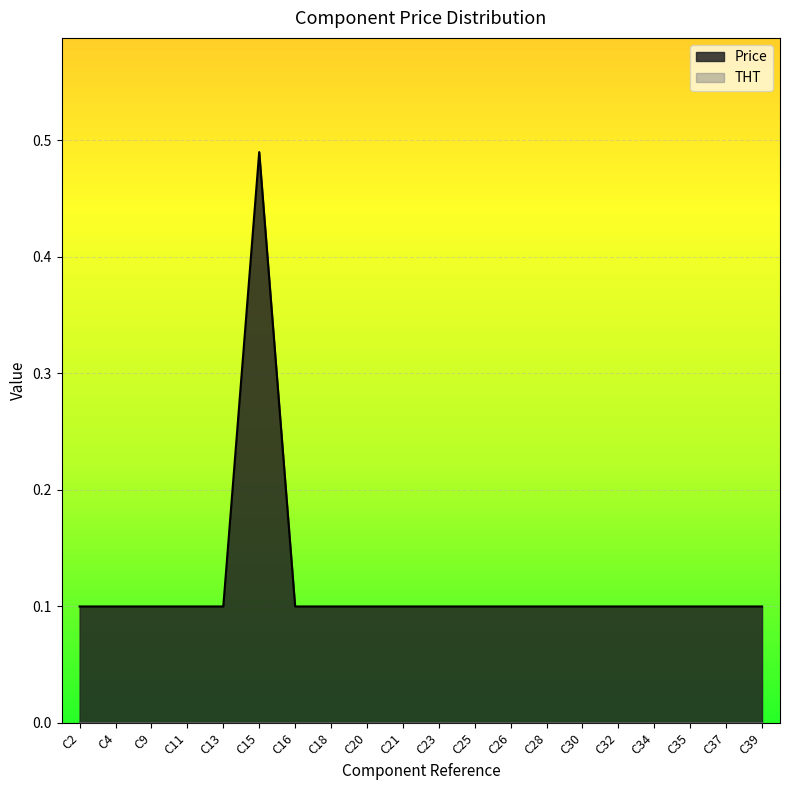

Reading left to right, extract all data points from this chart.

0.1	0.1	0.1	0.1	0.1	0.5	0.1	0.1	0.1	0.1	0.1	0.1	0.1	0.1	0.1	0.1	0.1	0.1	0.1	0.1